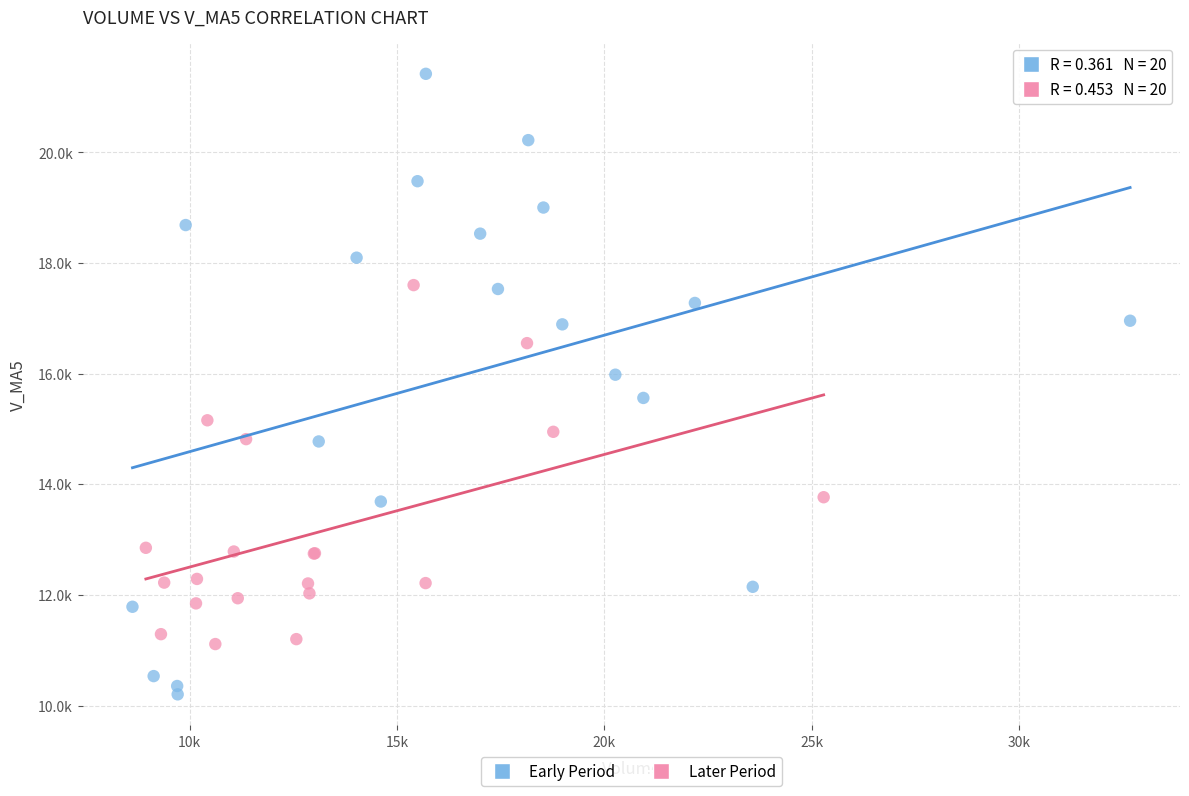

What are all the series names shown in the legend?

Early Period, Later Period